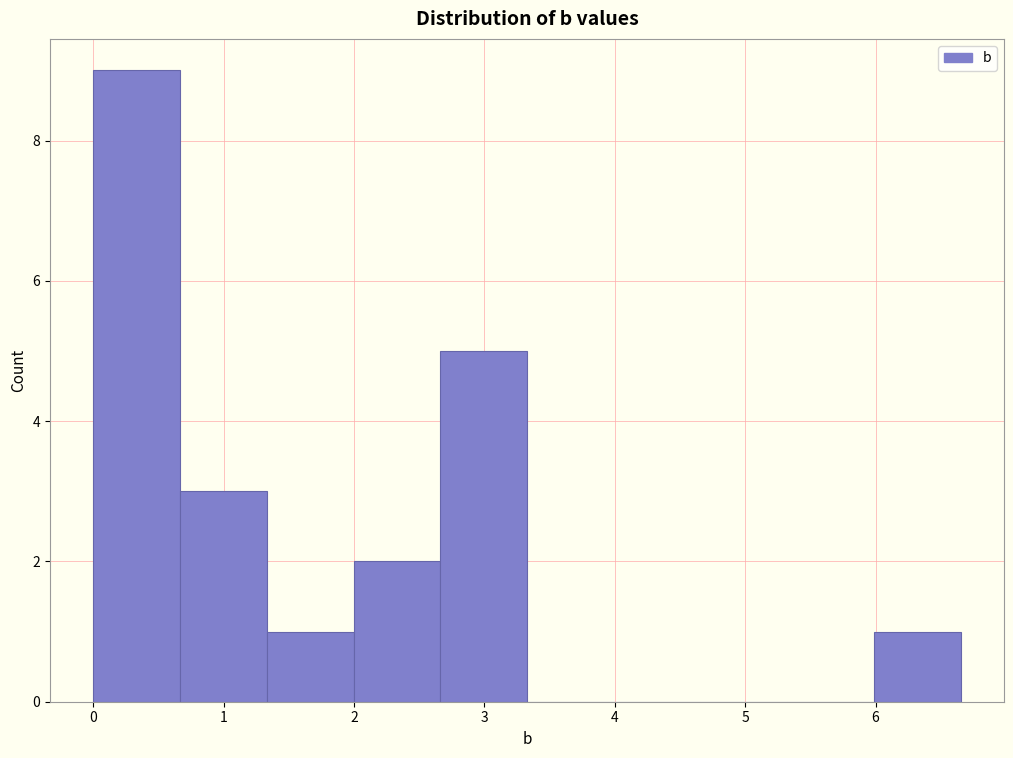

Which range on the x-axis has the tallest bar?

0.0 to 0.7